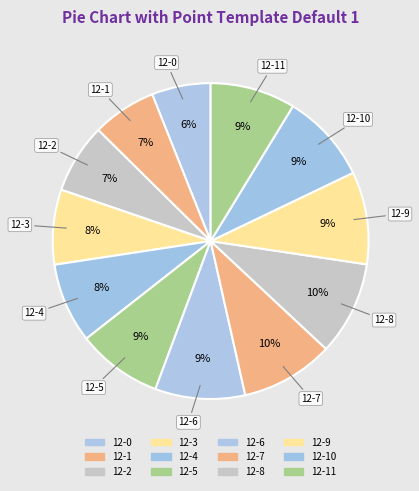

Is there any slice that represents more than half of the pie?

No